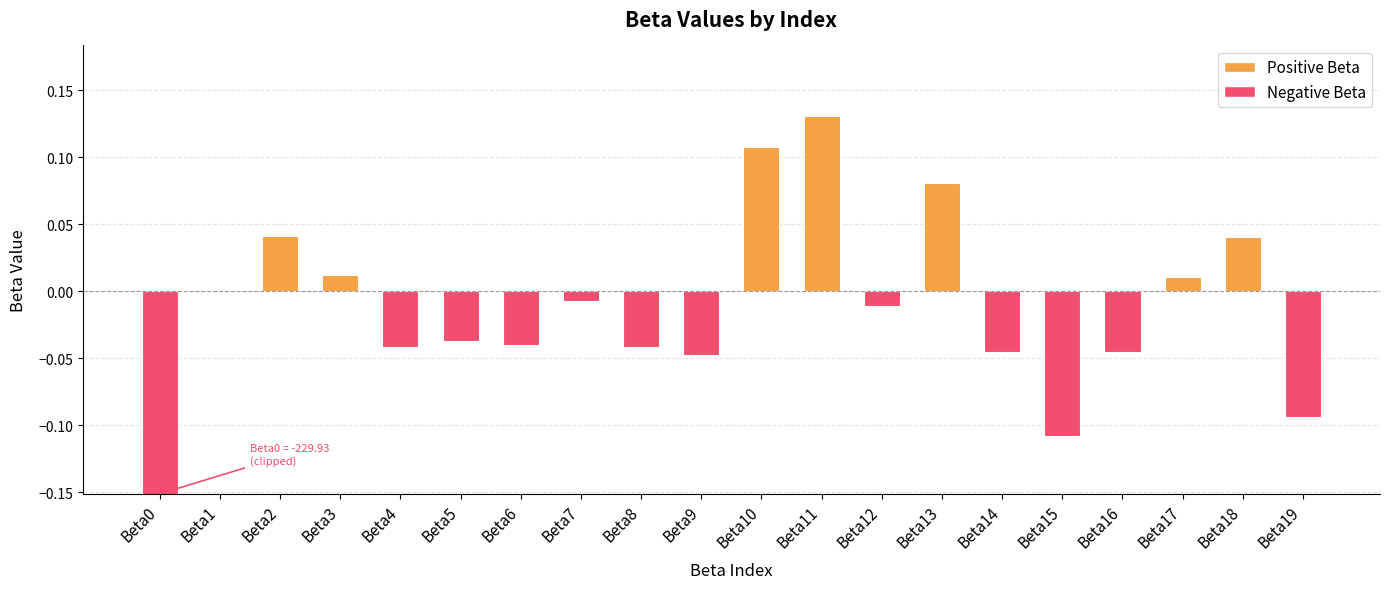

What is the greatest value displayed?

0.1